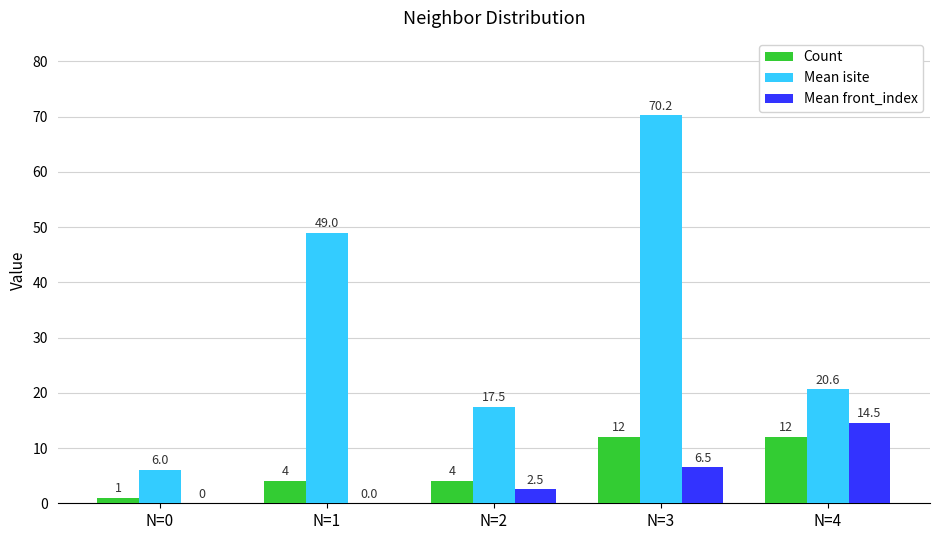

Reading left to right, extract all data points from this chart.

Count: N=0=1.0	N=1=4.0	N=2=4.0	N=3=12.0	N=4=12.0
Mean isite: N=0=6.0	N=1=49.0	N=2=17.5	N=3=70.2	N=4=20.6
Mean front_index: N=0=0.0	N=1=0.0	N=2=2.5	N=3=6.5	N=4=14.5